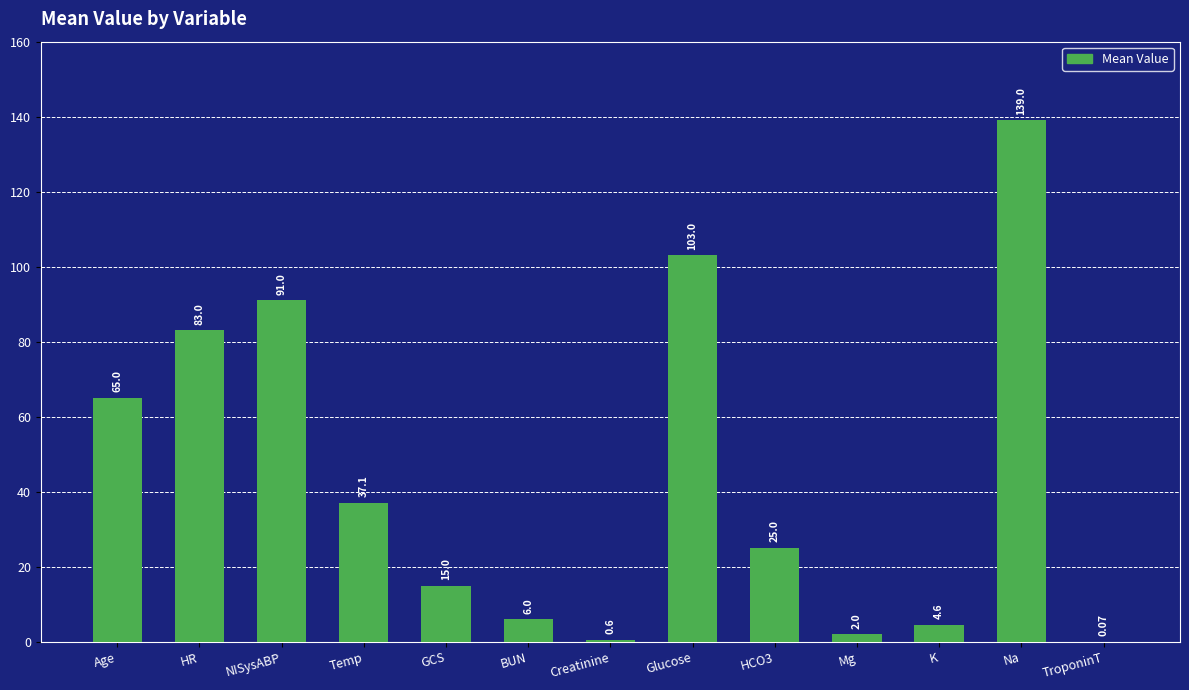

Read the value at Temp.

37.1